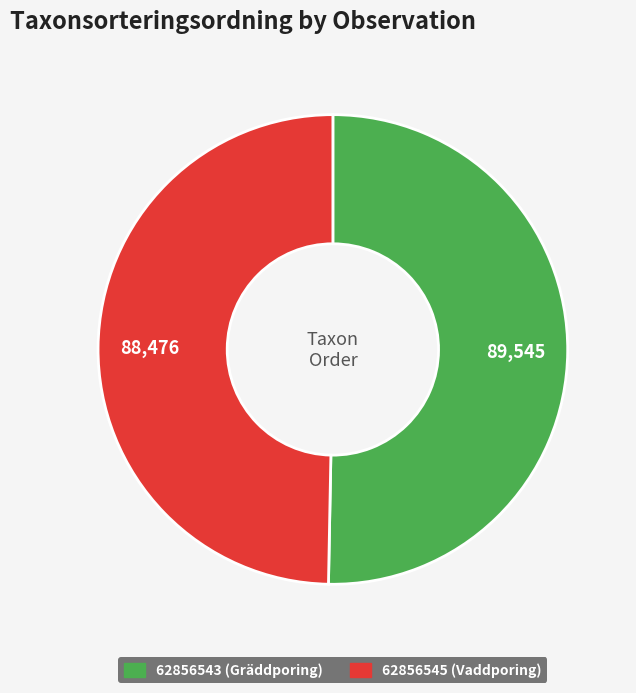

Which slice represents more than half of the pie?

62856543 (Gräddporing)